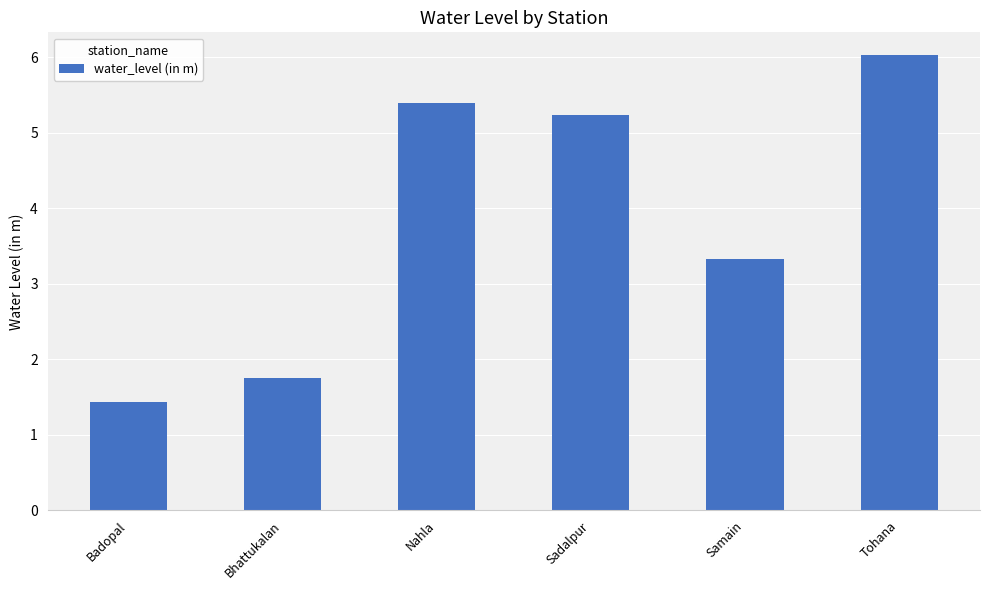

Is it true that the value at Sadalpur is 5.2?

True